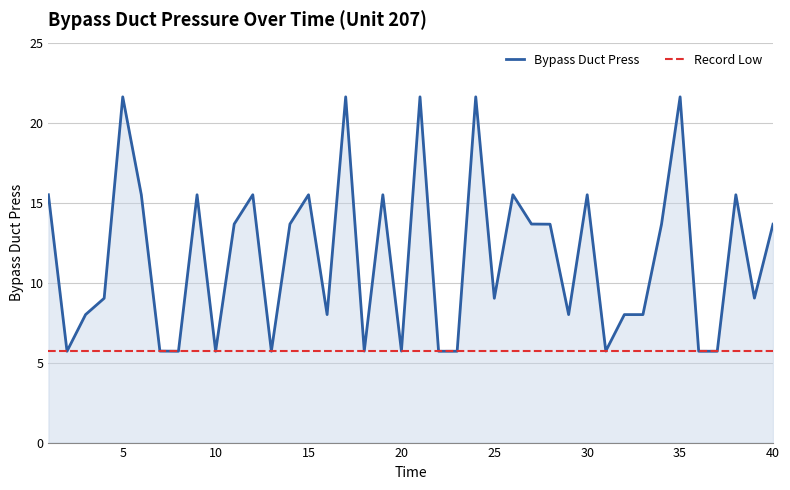

Does the chart display data point markers on the line(s)?

No